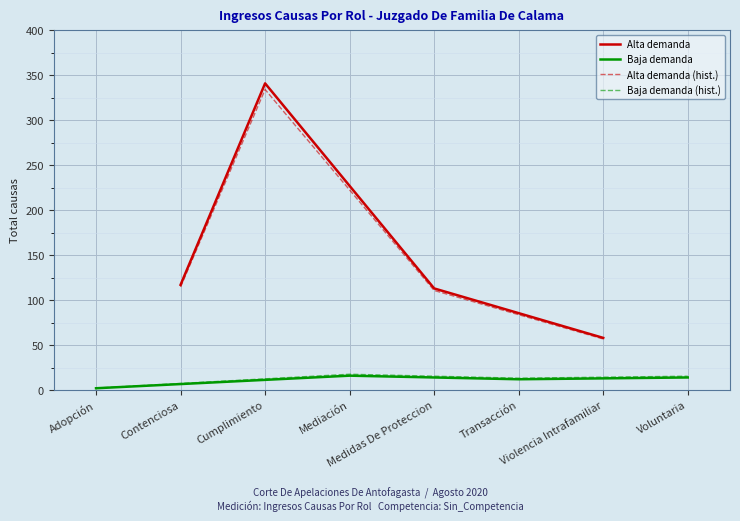

What is the sum of the Baja demanda values at Adopción and Mediación?

18.0